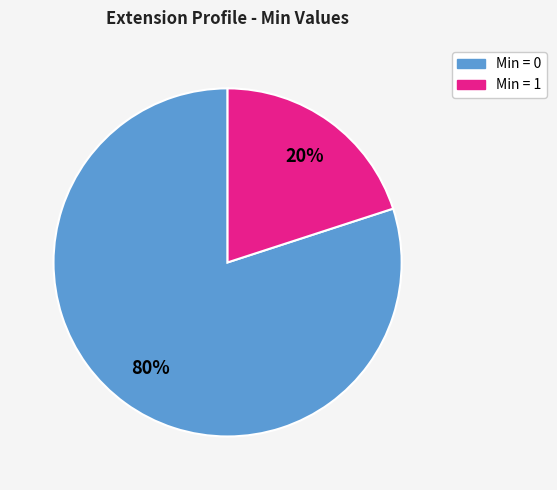

Count the number of slices in the pie.

2